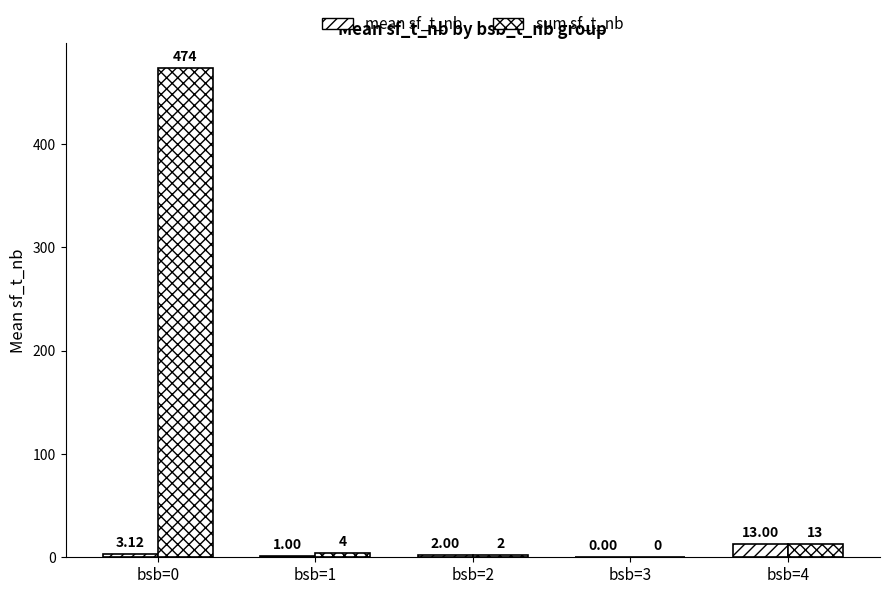

Does the chart contain stacked bars?

No